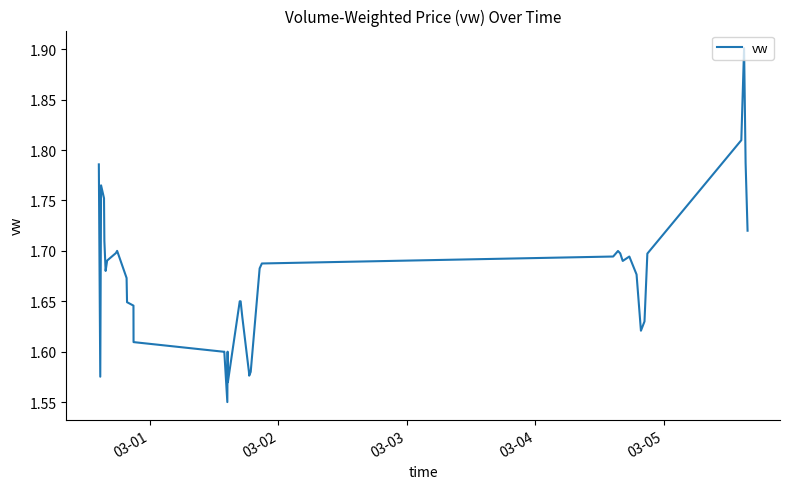

What is the greatest value displayed?

1.9